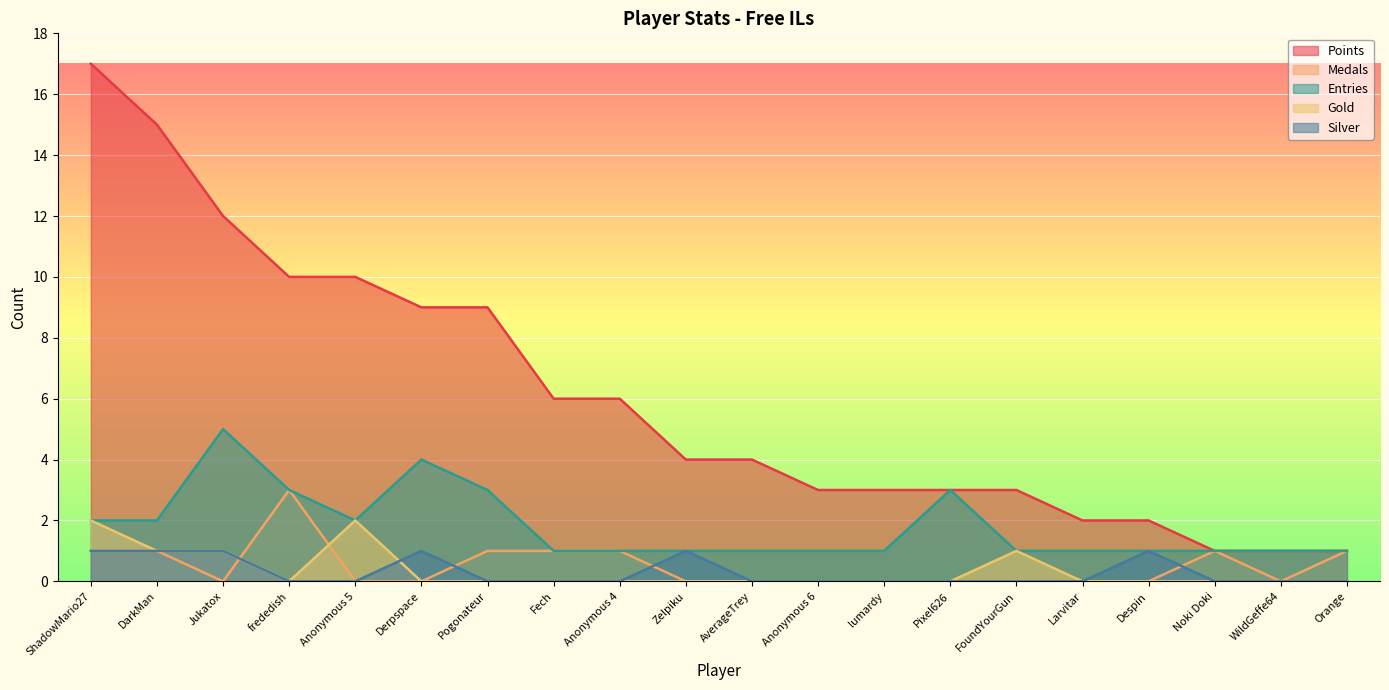

The value of Gold at Anonymous 6 is 0. True or false?

True